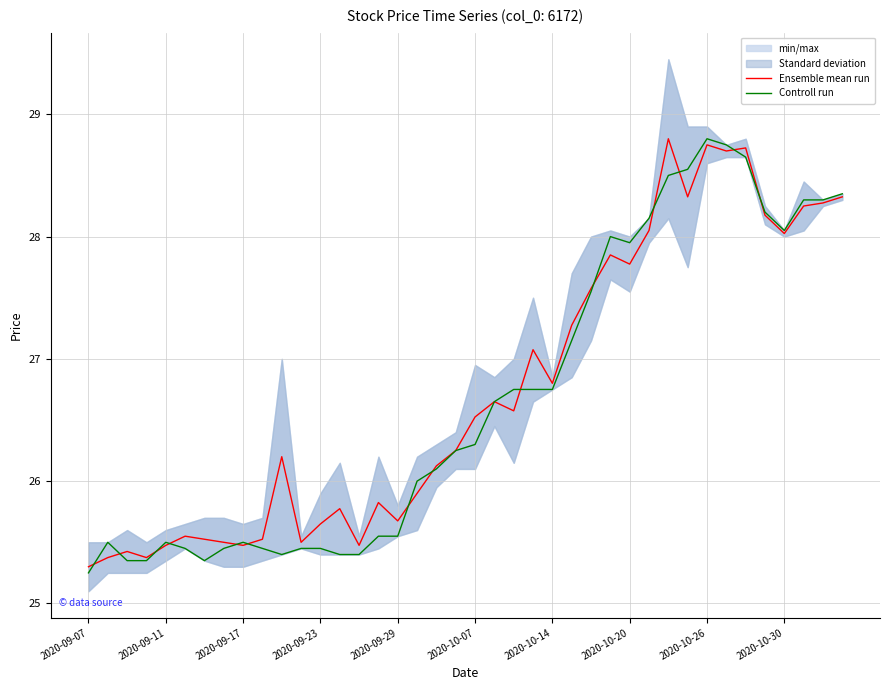

Where does the Controll run series first go above 26?

18